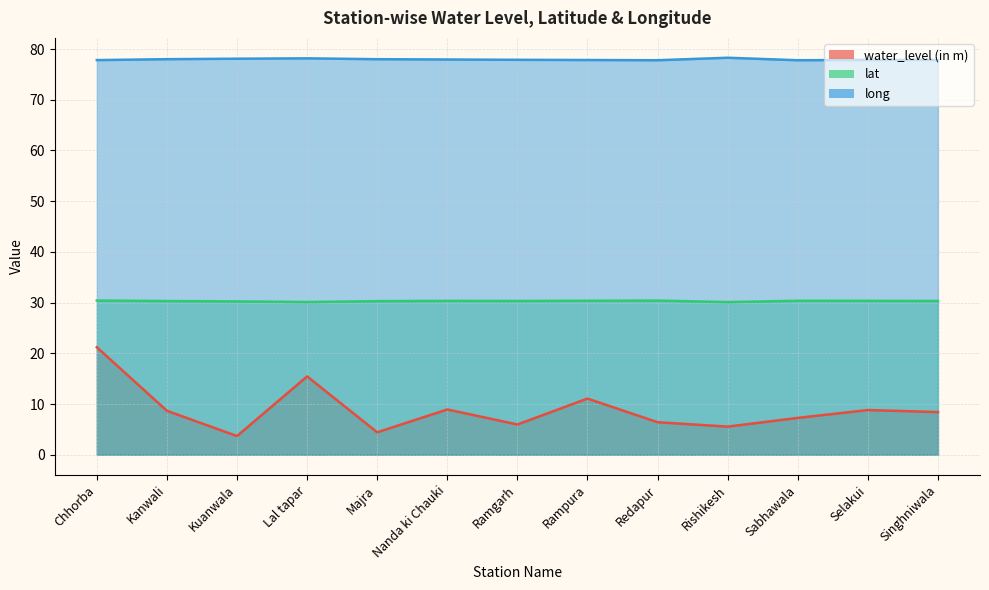

True or false: lat and long intersect in this chart.

False